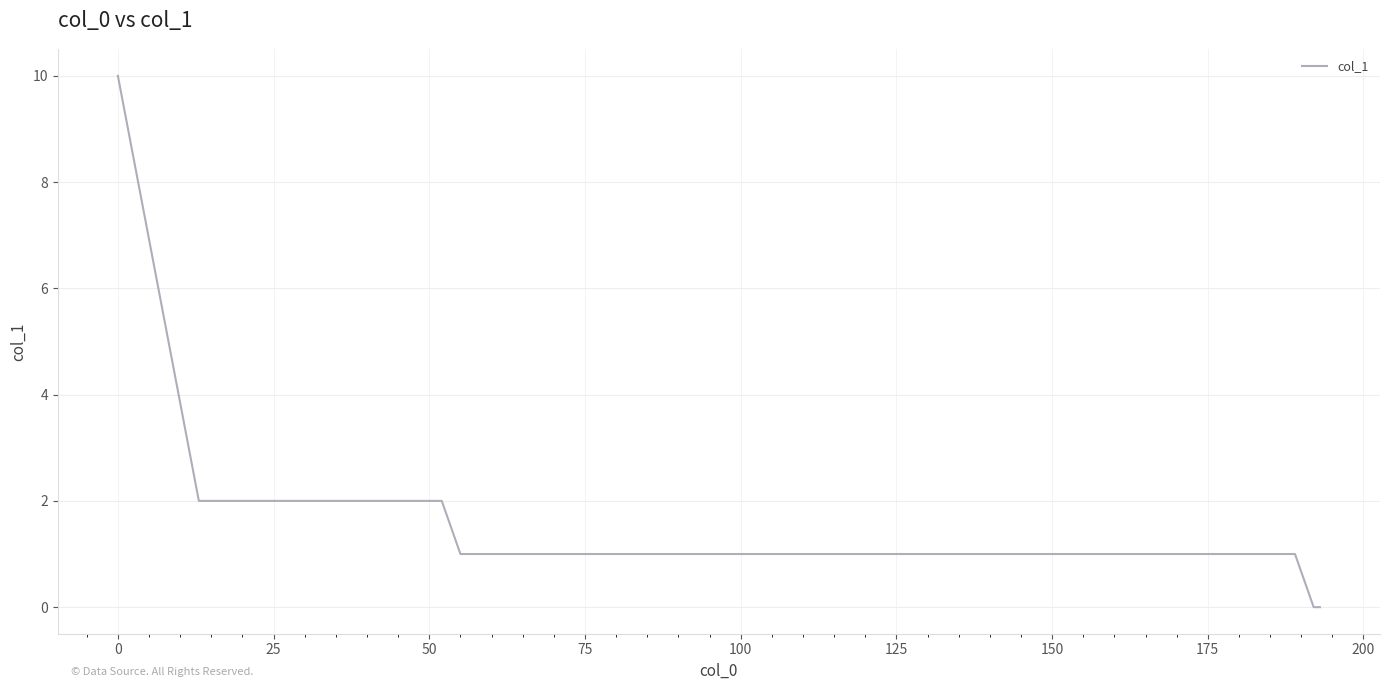

What is the maximum value shown in the chart?

10